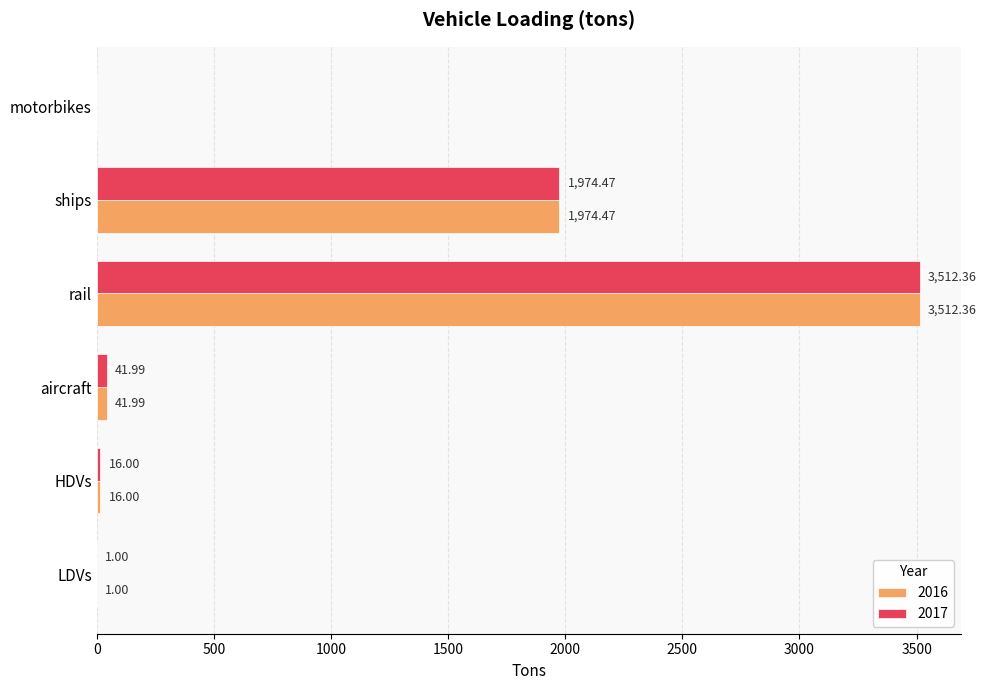

Which category has the highest value in the 2016 series?

rail